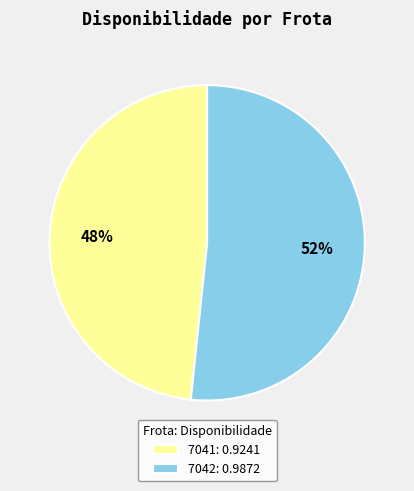

How many slices are in this pie chart?

2